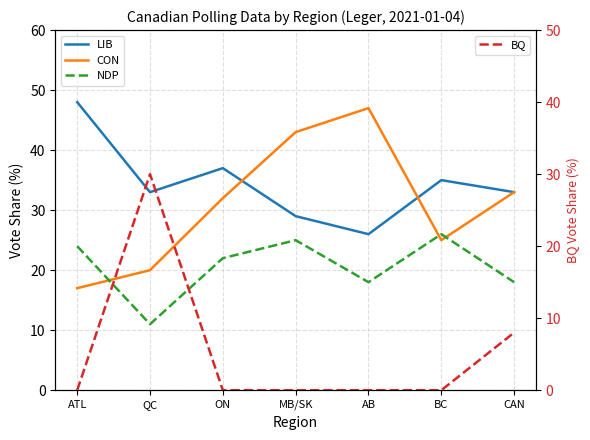

What is the difference between the highest and lowest values at BC?

35